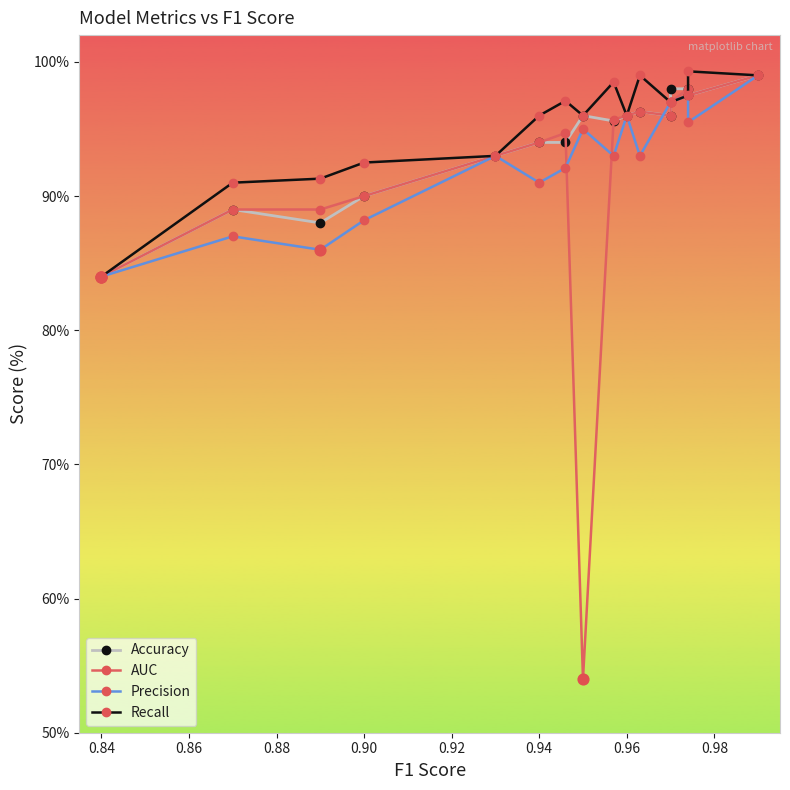

Which series has the widest spread of Y values?

AUC